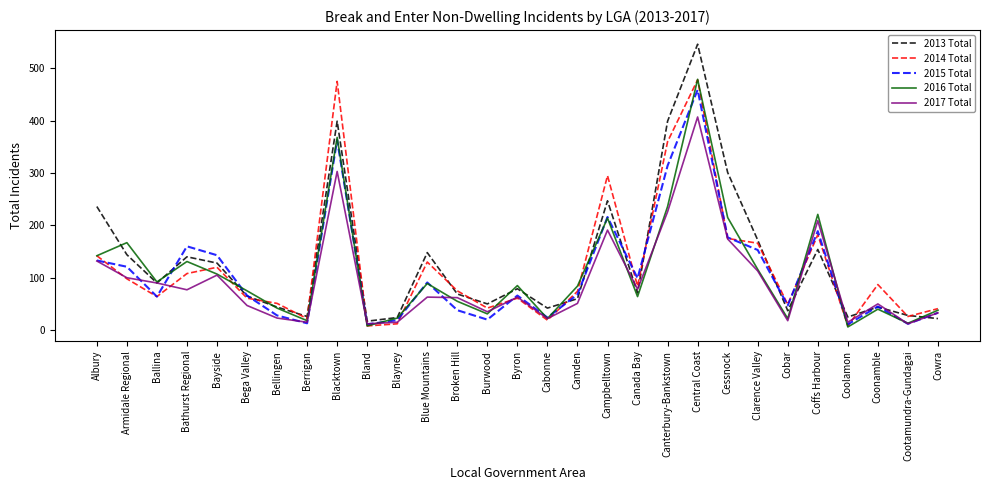

What is the total value across all series at Cobar?

173